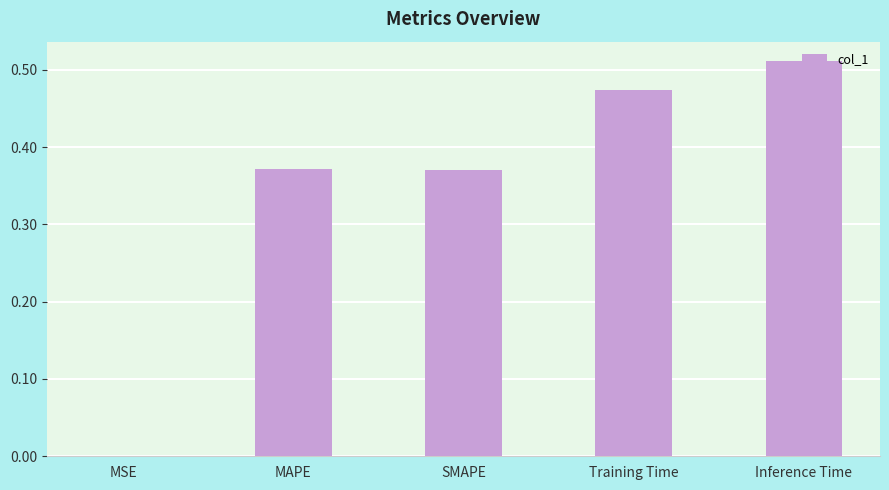

True or false: the data shows 0.2 at MAPE.

False